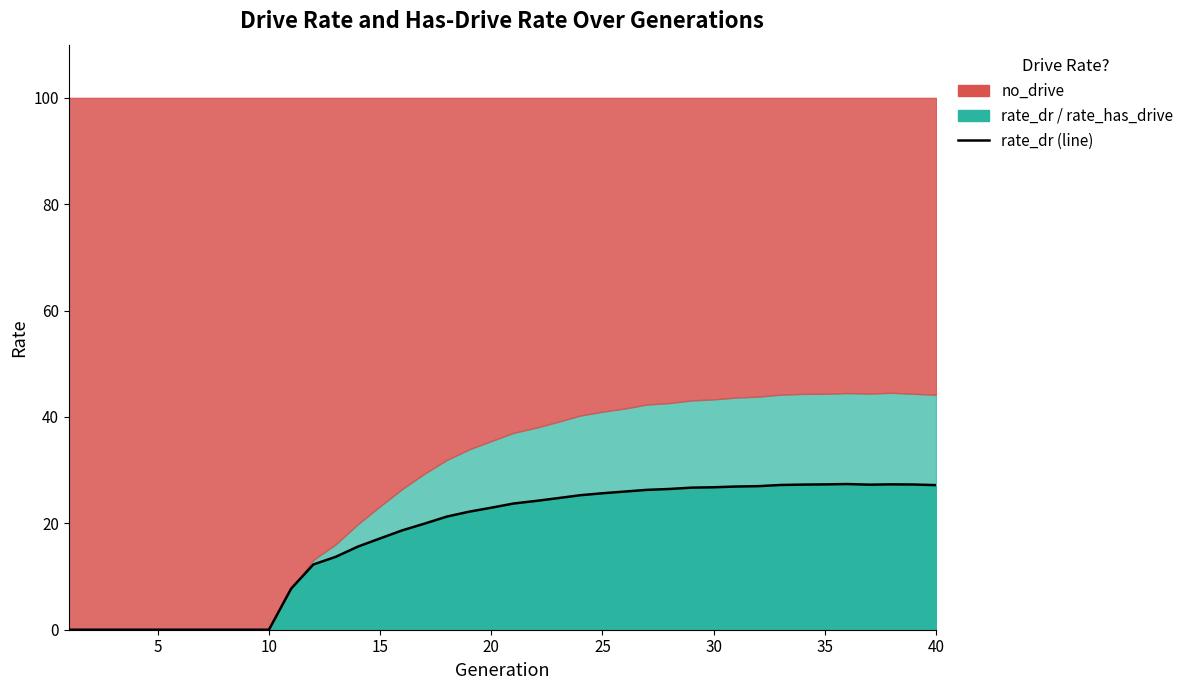

True or false: the data shows 9.4 at 28.

False